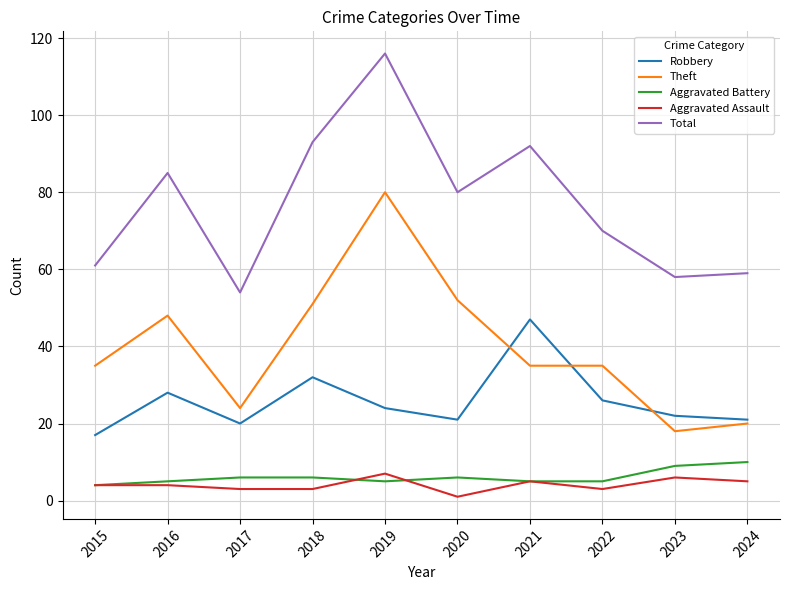

Between 2018 and 2022, which series saw the biggest shift?

Total